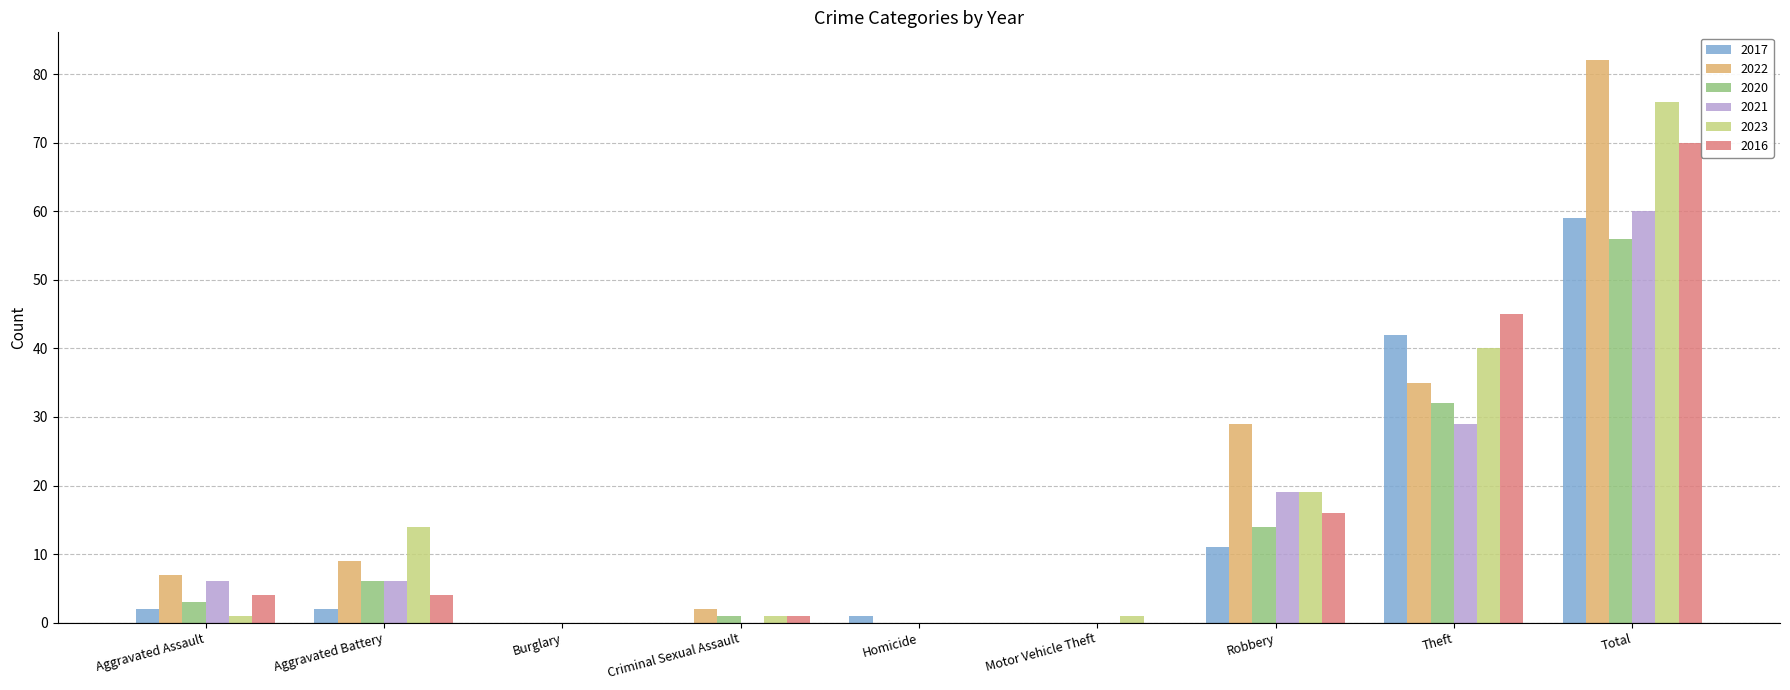

What is the sum of all 2017 values?

117